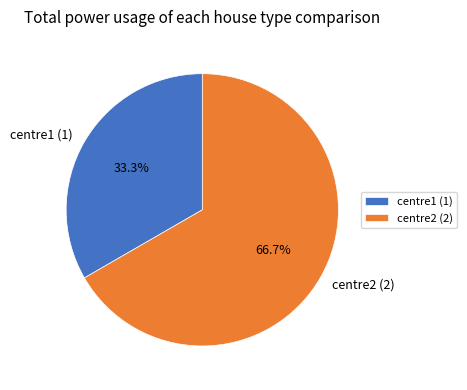

What percentage is the centre1 slice, to the nearest percent?

33%